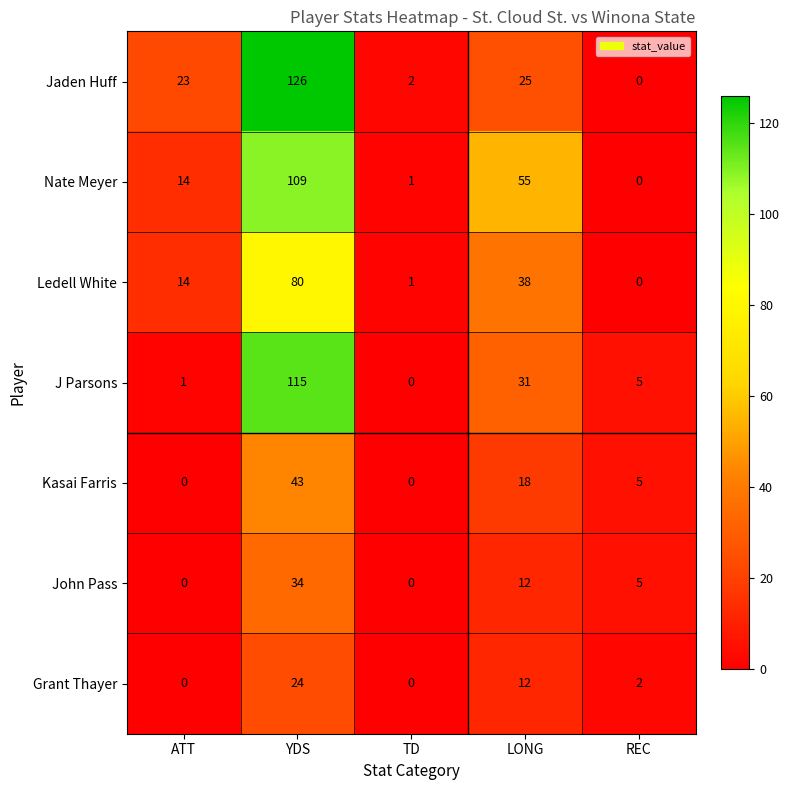

What is the sum of all J Parsons values?

152